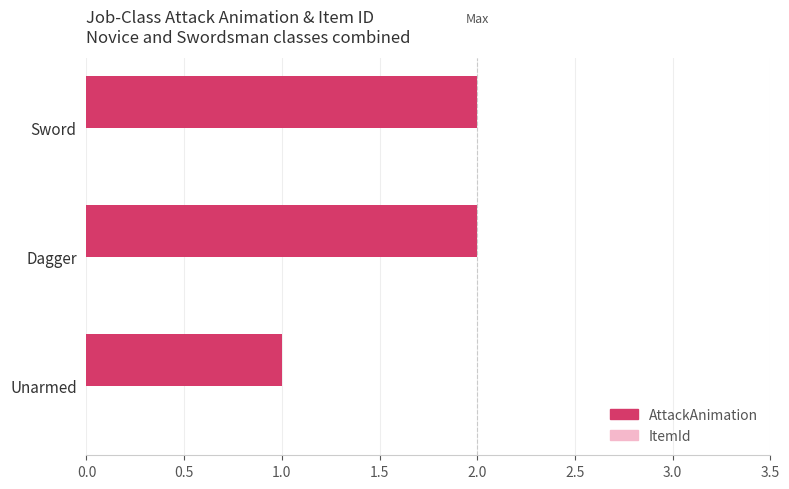

Which category has the lowest value across all series?

Unarmed